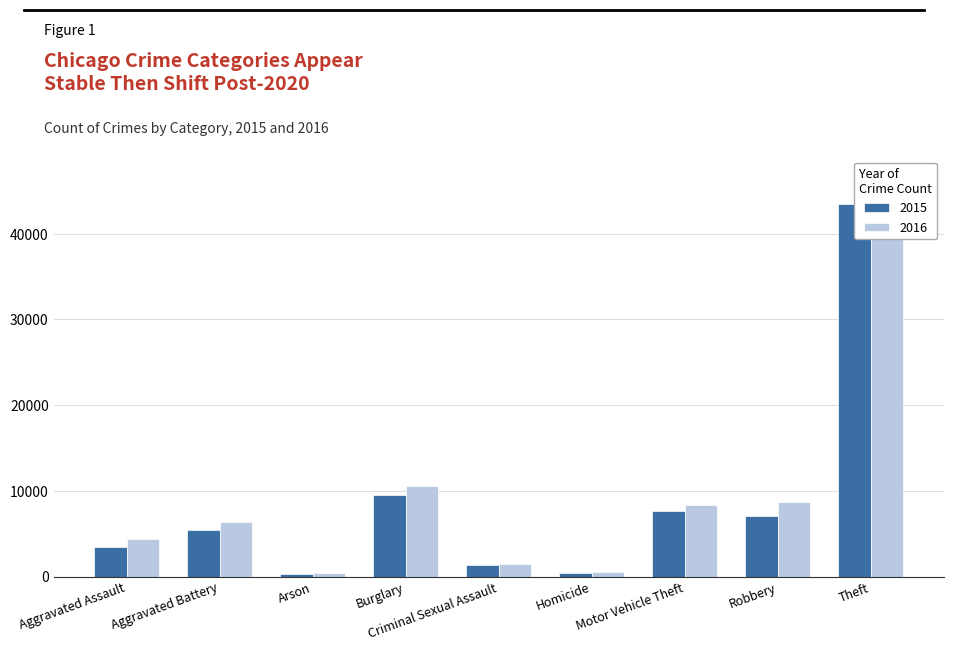

What is the difference between the second highest and second lowest values in the 2015 series?

9090